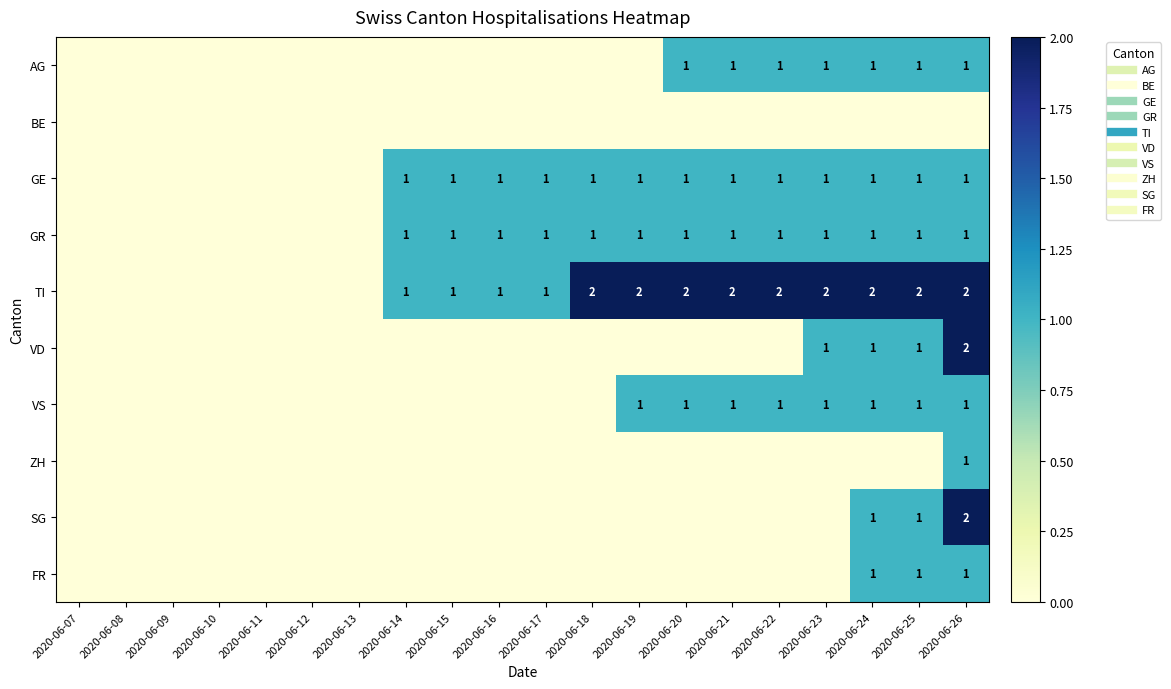

What is the total value across all series at 2020-06-21?

6